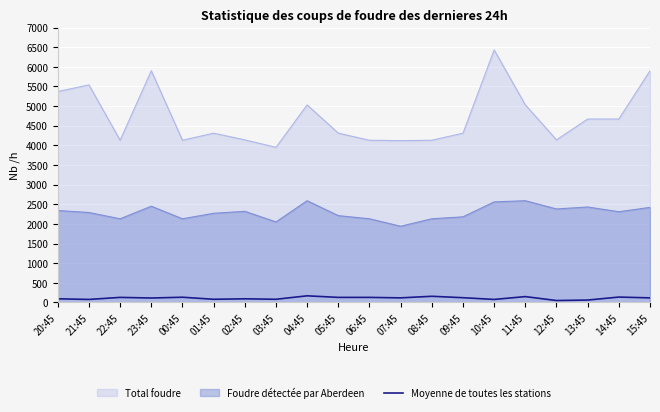

Count the number of categories in the chart.

20